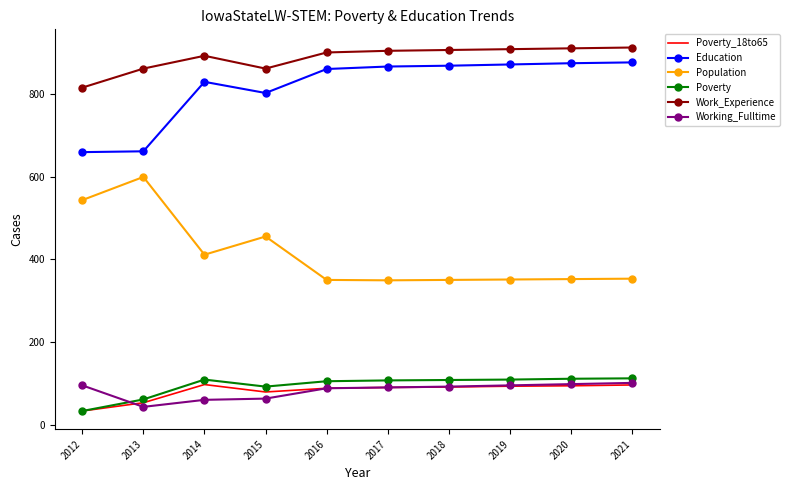

True or false: Poverty_18to65 and Population cross at least once.

False